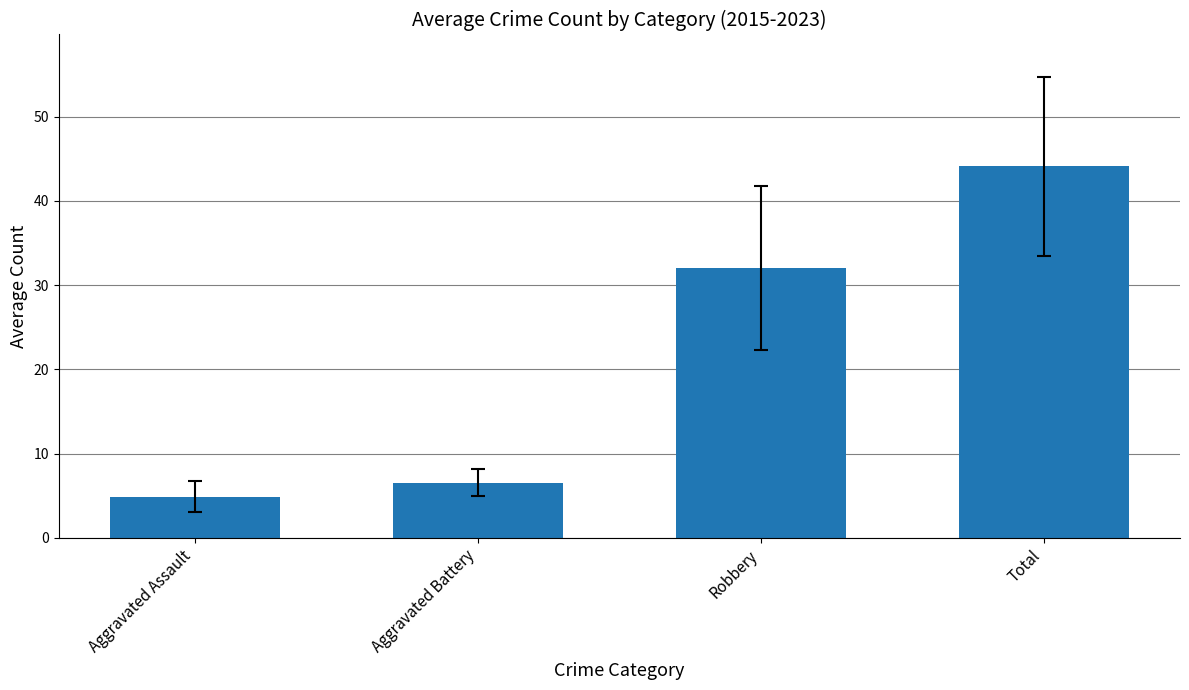

Which has a higher value, Aggravated Assault or Robbery?

Robbery